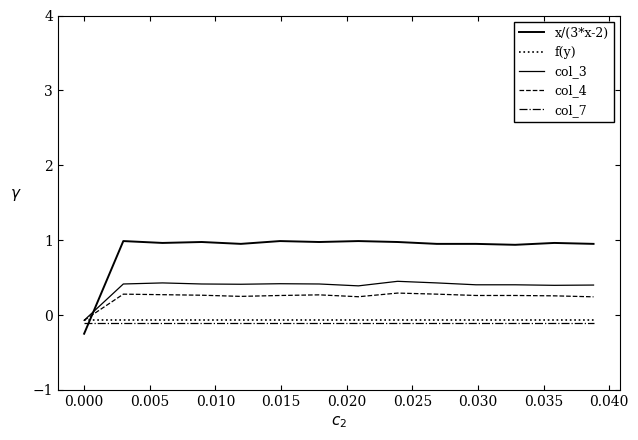

How many distinct data groups are displayed?

5